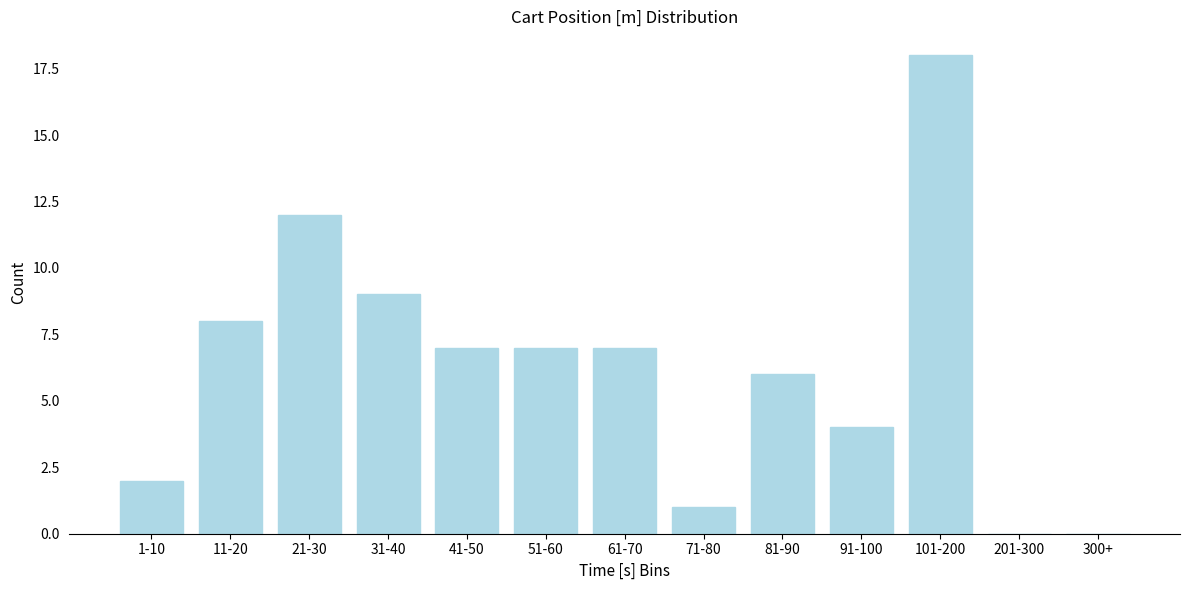

Reading left to right, transcribe all the data shown in this chart.

1-10=2	11-20=8	21-30=12	31-40=9	41-50=7	51-60=7	61-70=7	71-80=1	81-90=6	91-100=4	101-200=18	201-300=0	300+=0